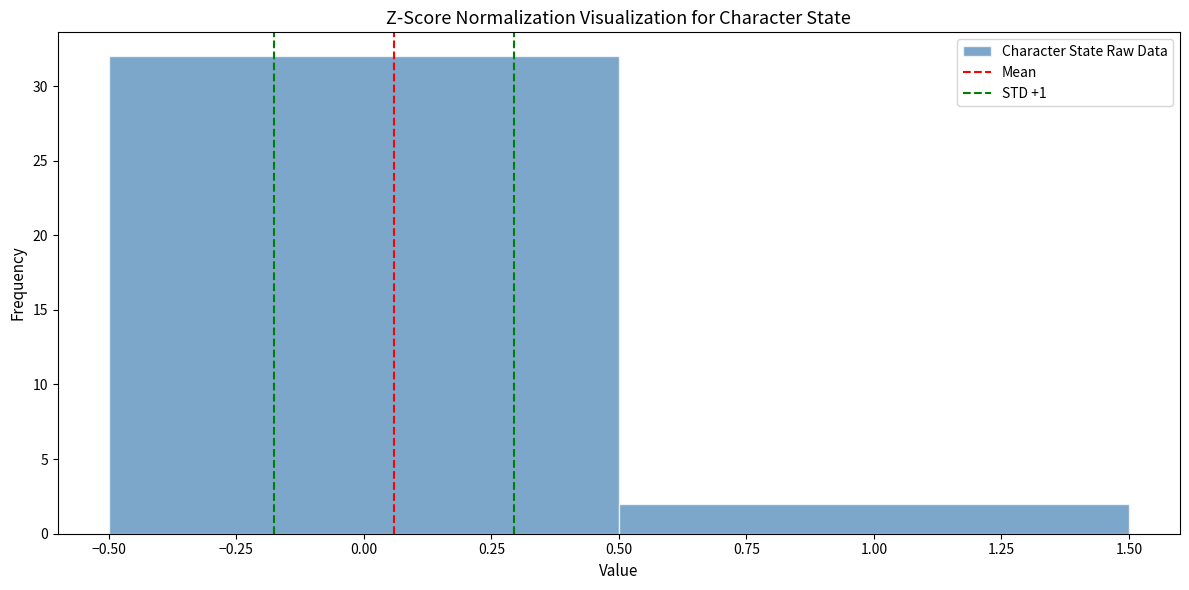

What is the height of the bar covering 0.50 to 1.50 on the x-axis? The values are not printed on the chart, so give them approximately, as read against the axis.

2